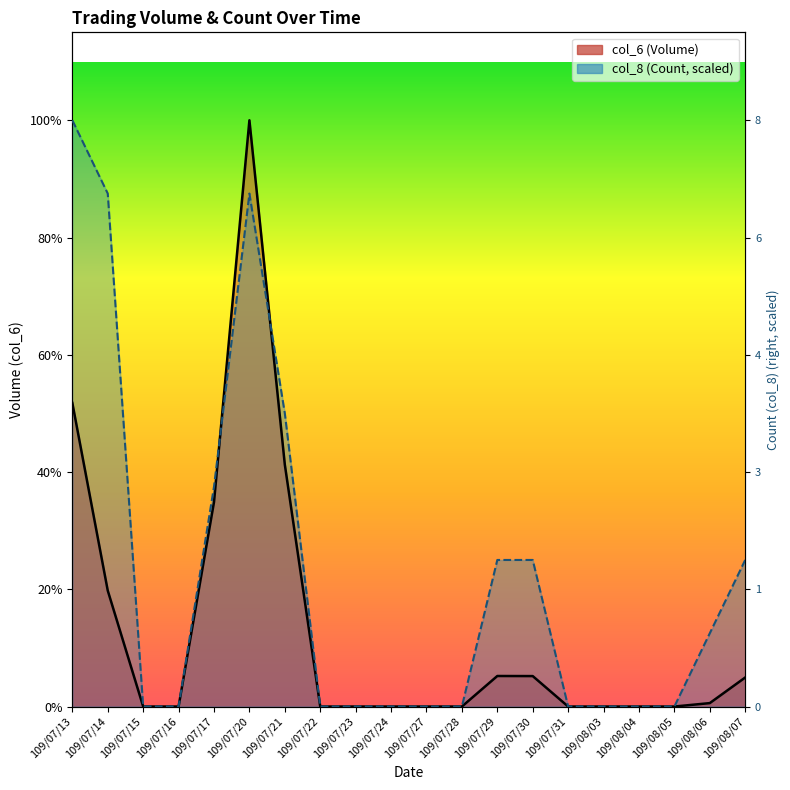

What position from the left is 109/08/06?

19